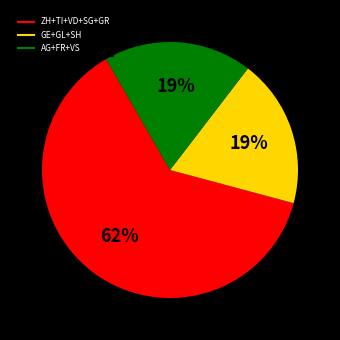

How many segments does this pie chart have?

3